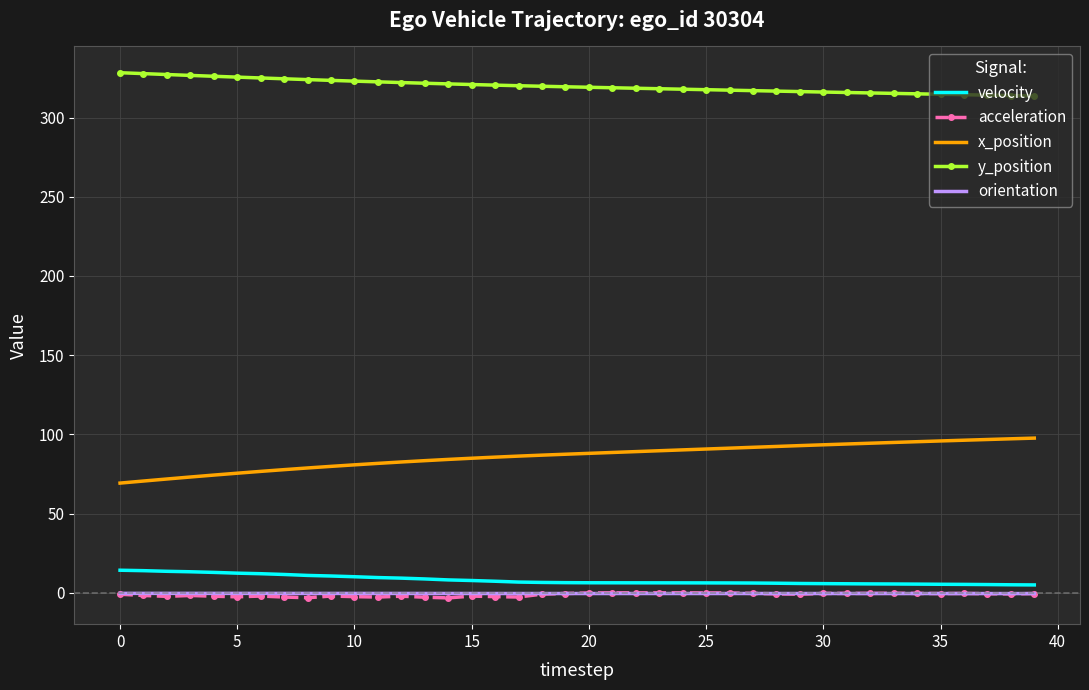

Which series has the largest total across all categories?

y_position